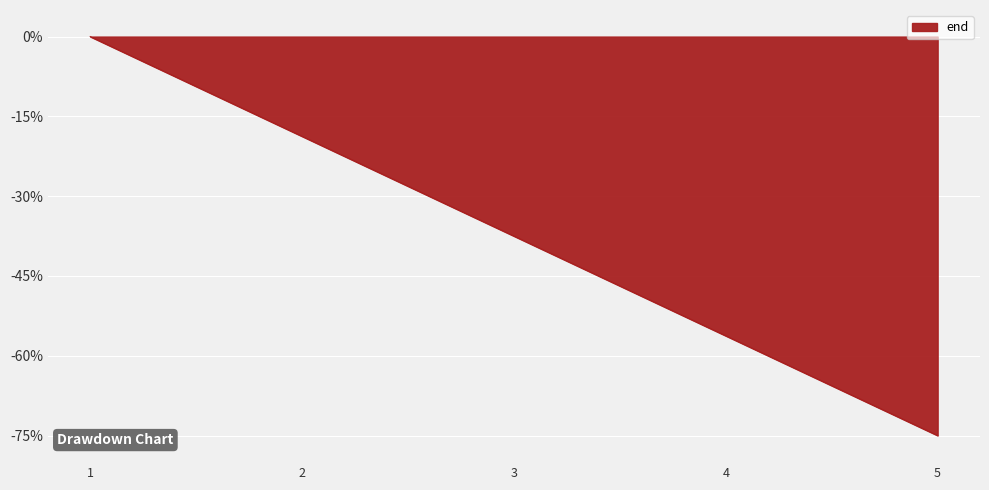

Rank the categories by value from lowest to highest.

5, 4, 3, 2, 1